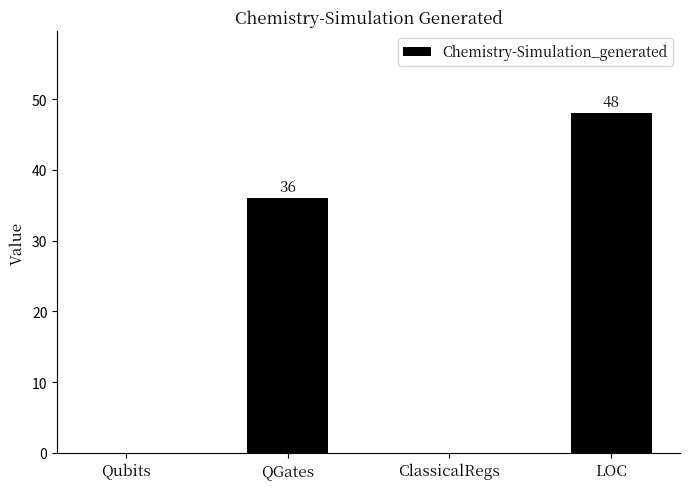

What is the average value?

21